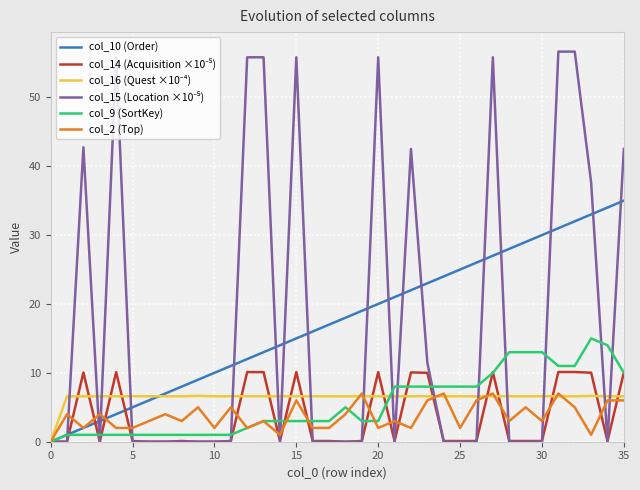

What is the sum of all col_16 (Quest ×10⁻⁴) values?

231.0